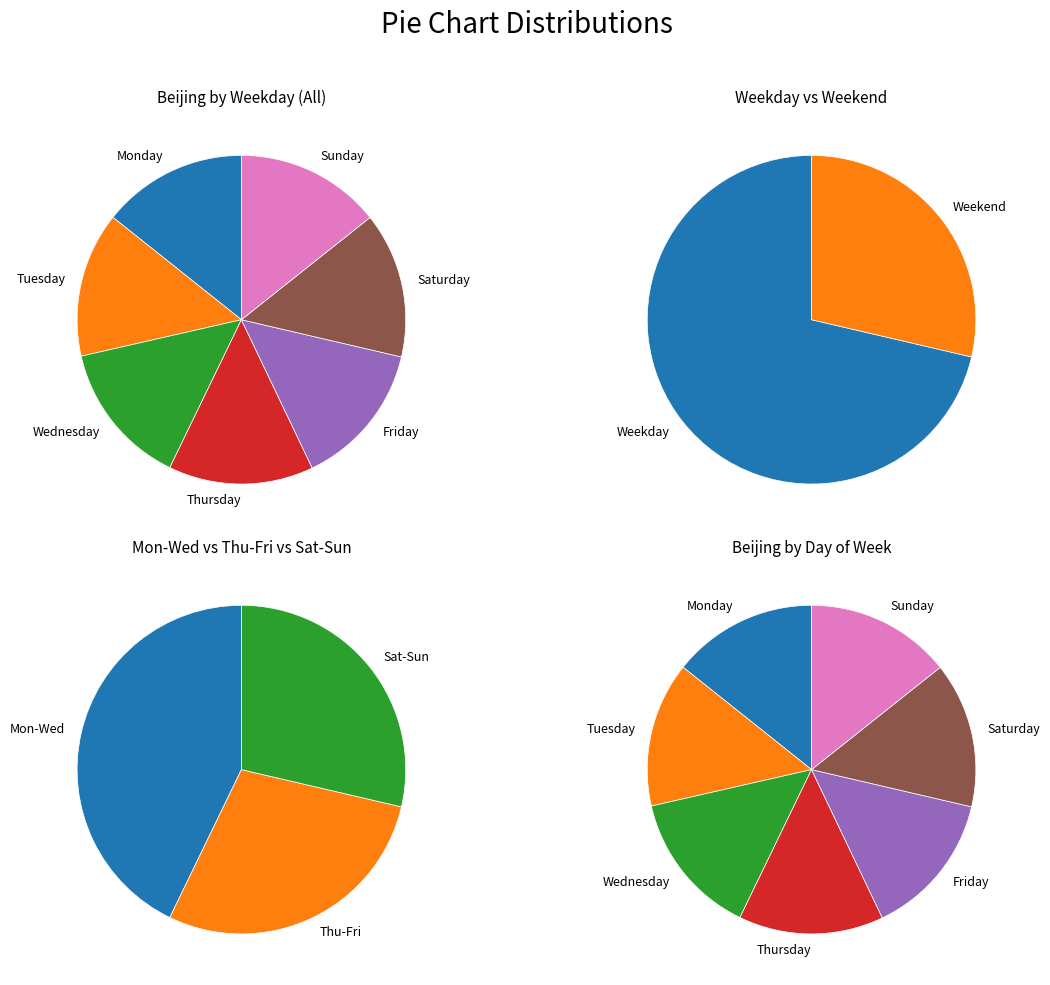

Count the number of slices in the pie.

7